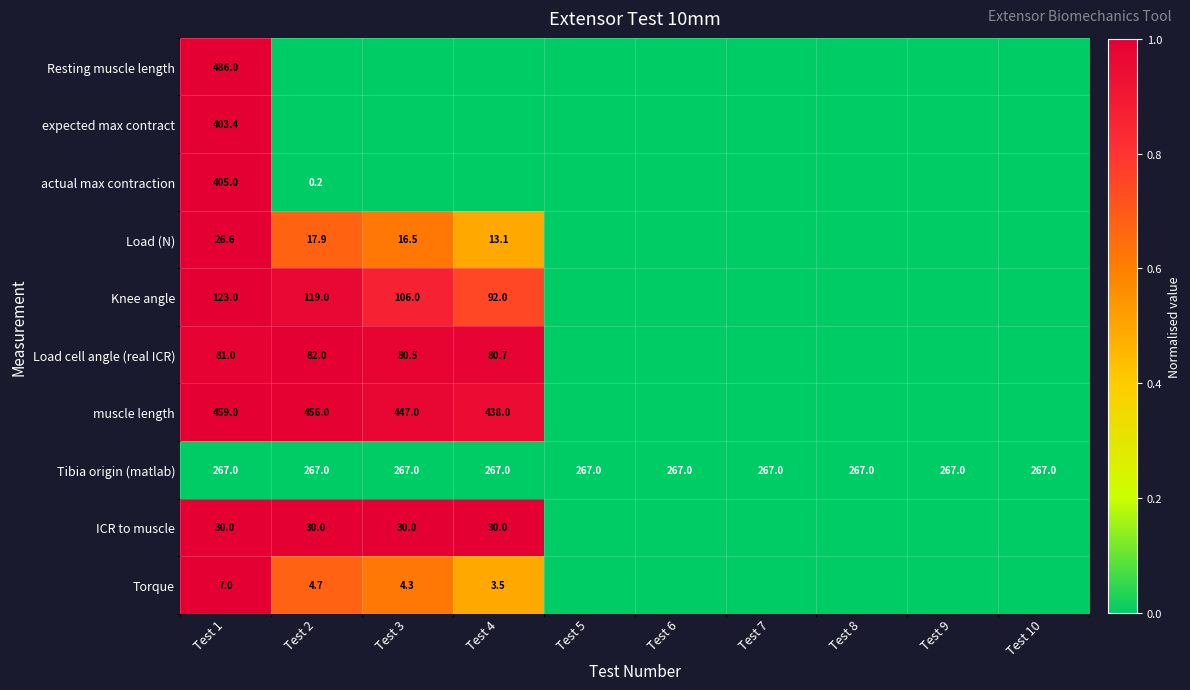

Is it true that Tibia origin (matlab) equals 267.0 at Test 8?

True